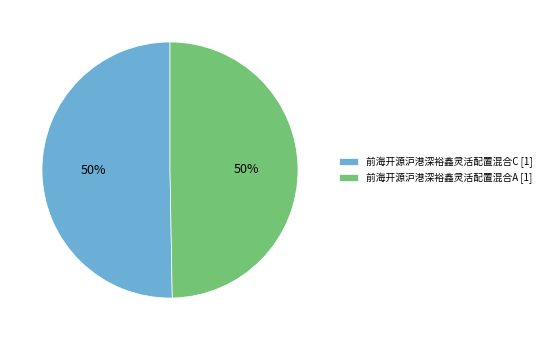

Is the sum of 前海开源沪港深裕鑫灵活配置混合C and 前海开源沪港深裕鑫灵活配置混合A greater than half?

Yes